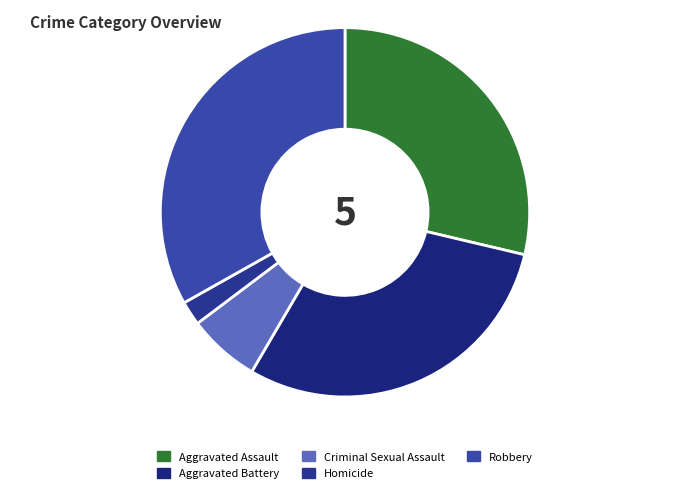

Count the number of slices in the pie.

5